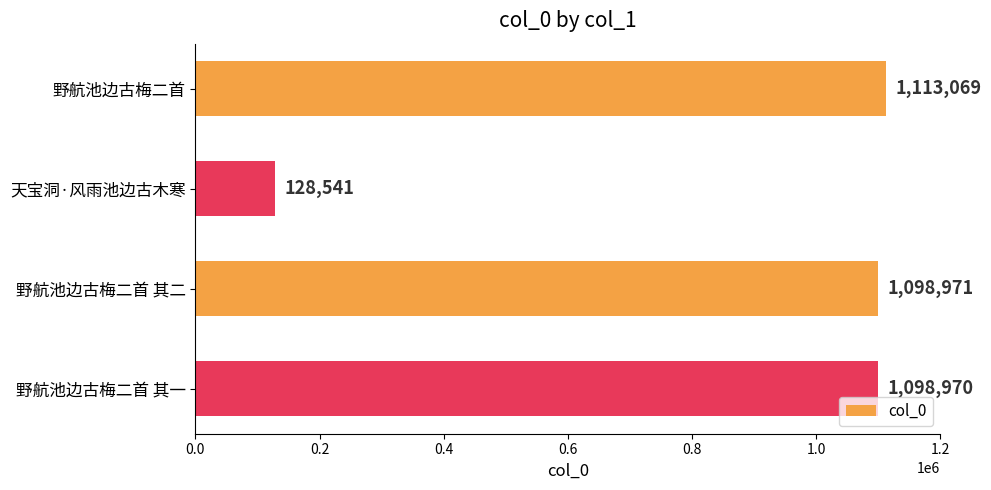

How many bars are there in total?

4